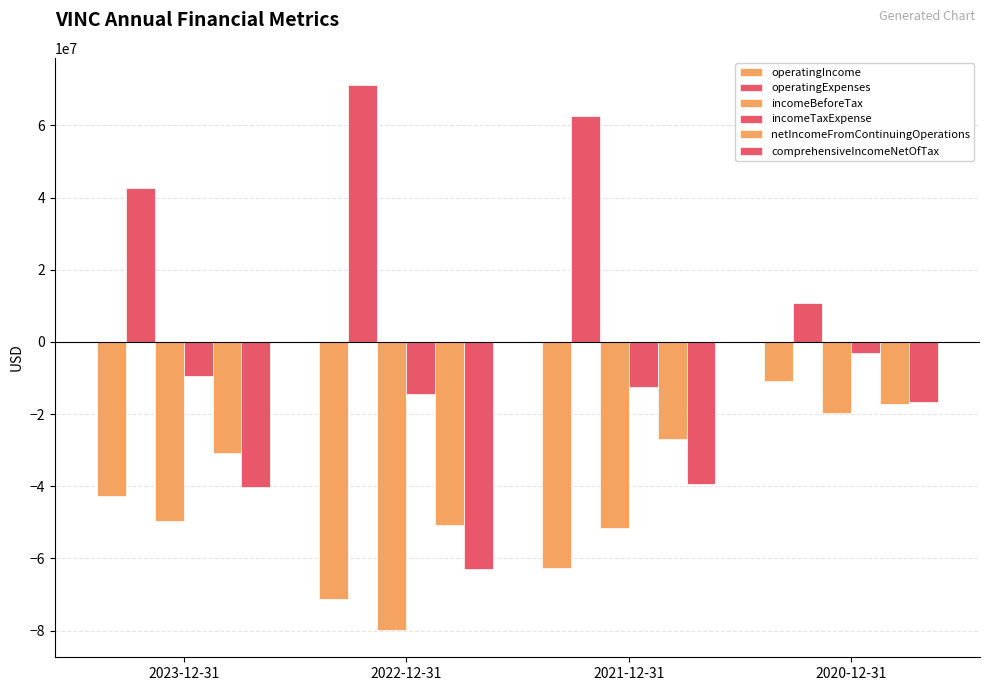

Are the bars grouped side by side (vs. stacked)?

Yes